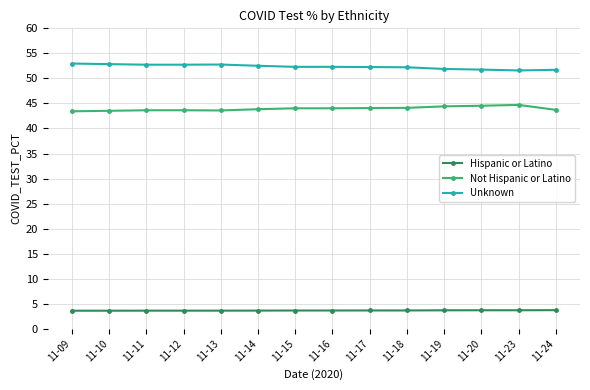

True or false: Unknown and Not Hispanic or Latino intersect in this chart.

False